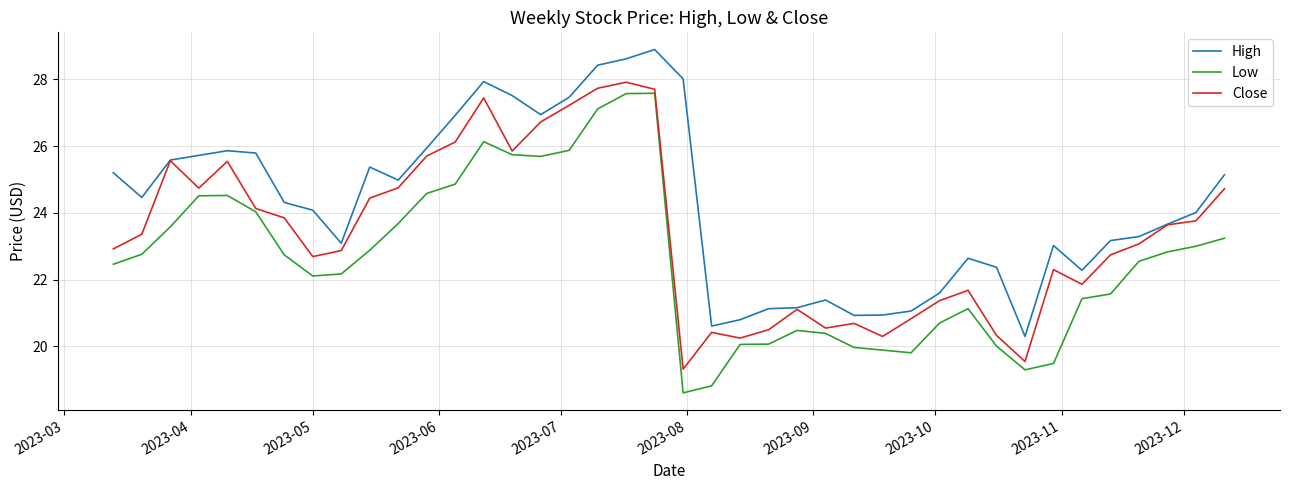

True or false: High and Low intersect in this chart.

False